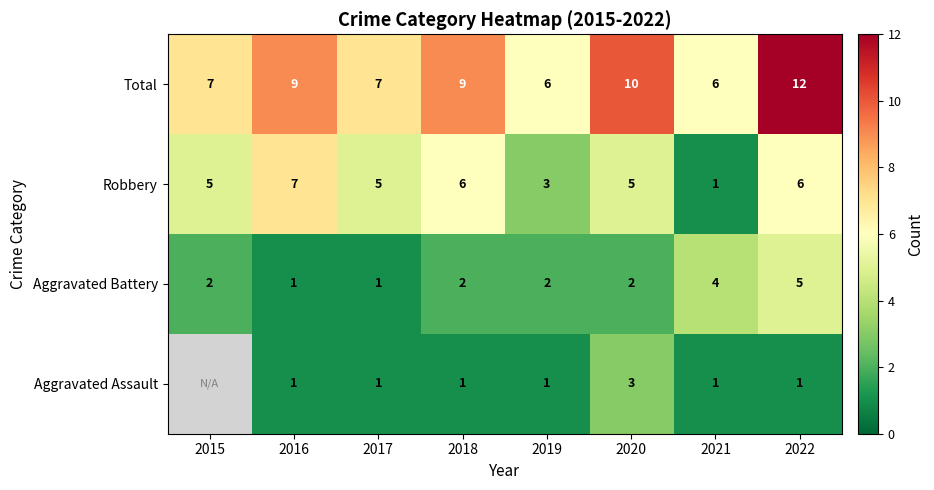

What is the lowest value of the Total series?

6